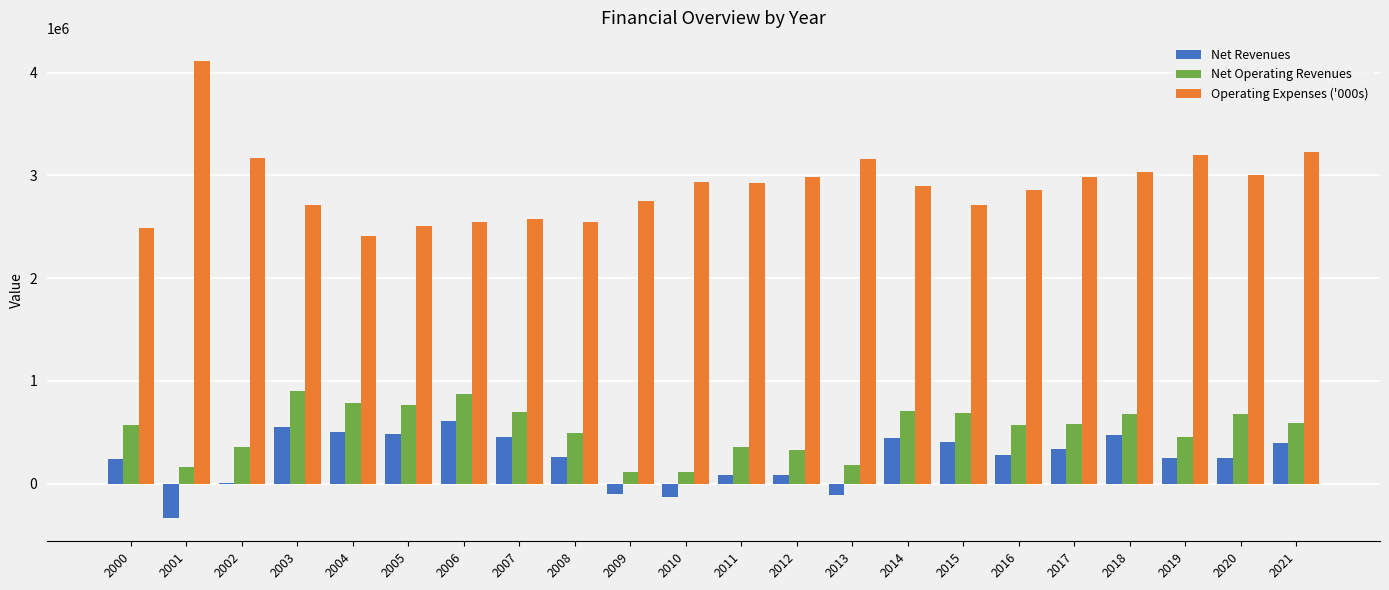

How many groups of bars are there?

22